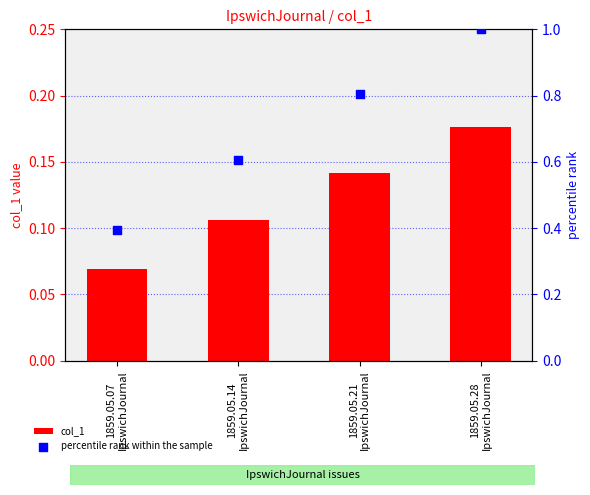

What is the total value across all series at 1859.05.28
IpswichJournal?

1.2